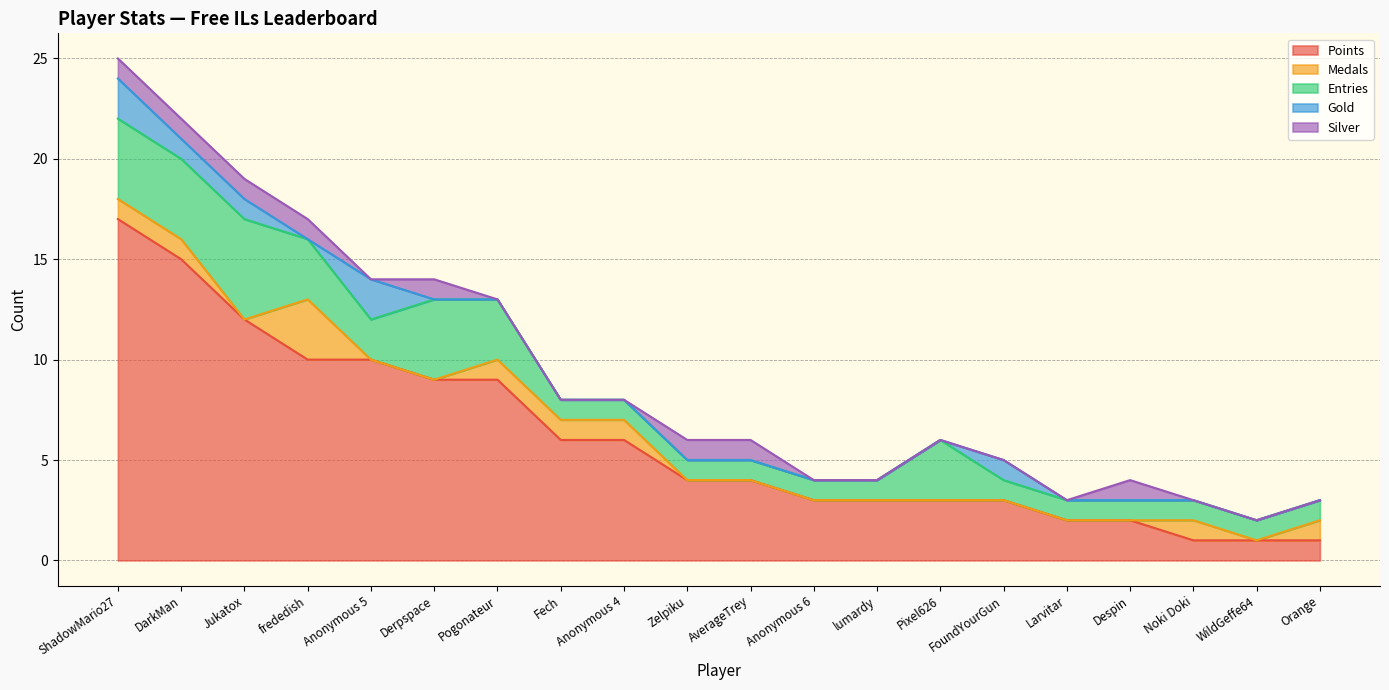

Rank the series at frededish from lowest to highest value.

Gold, Silver, Medals, Entries, Points